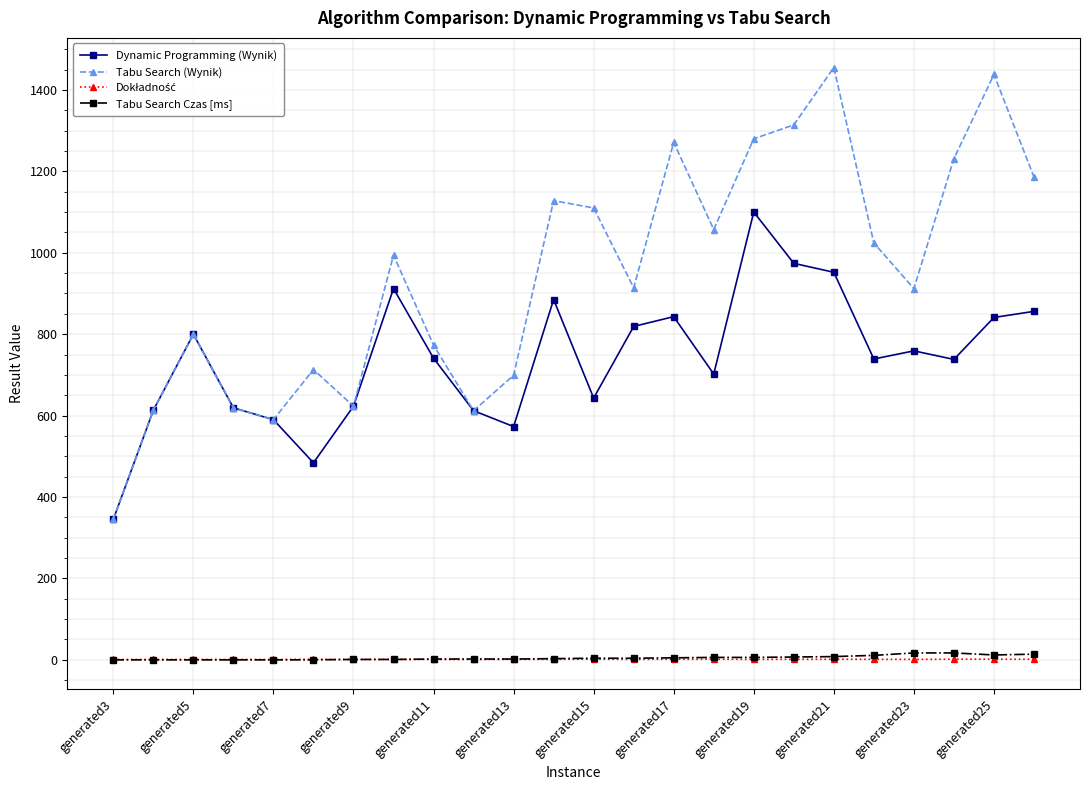

Which series has the largest range (max minus min)?

Tabu Search (Wynik)